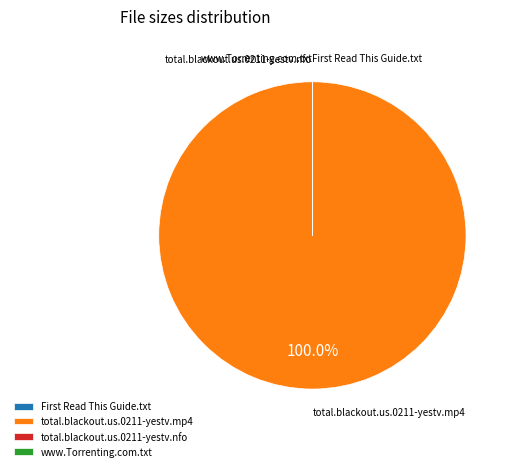

Which category has the biggest portion of the pie?

total.blackout.us.0211-yestv.mp4